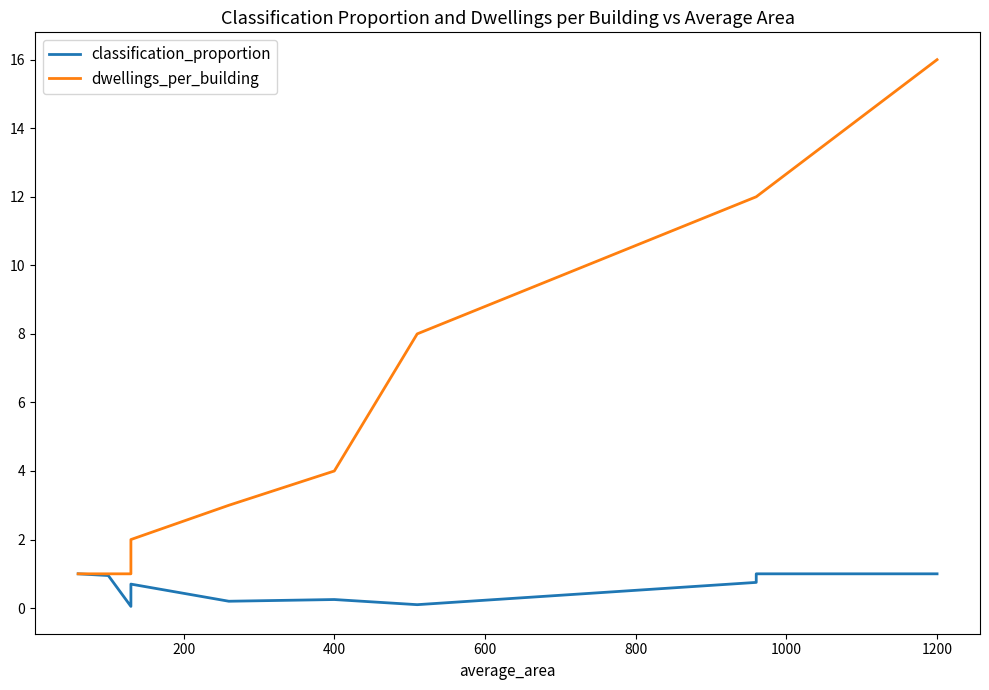

Does the chart display data point markers on the line(s)?

No